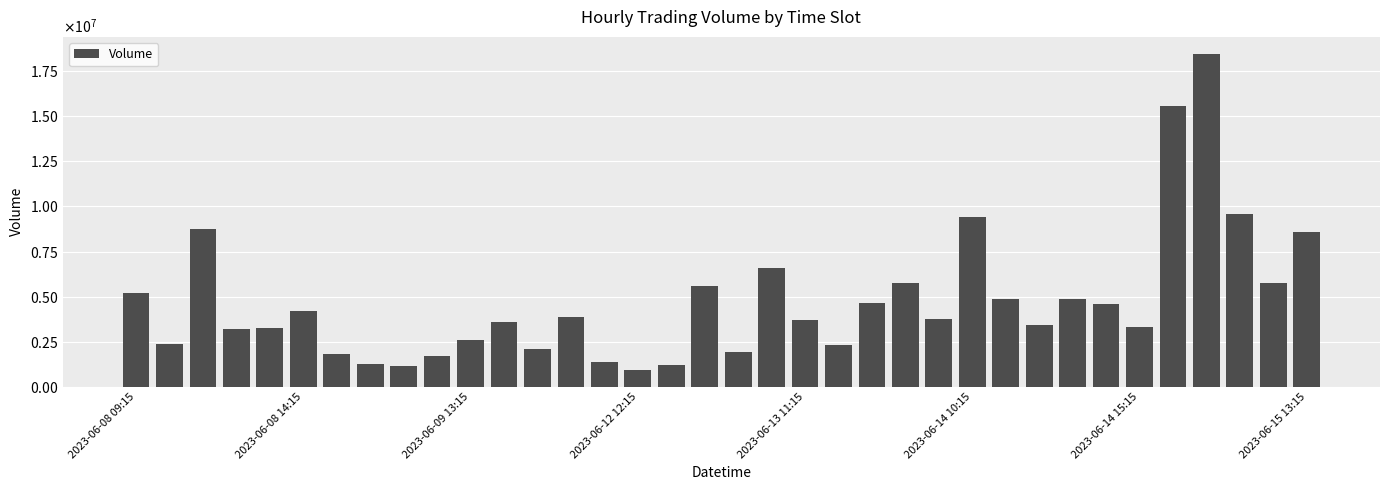

Does the chart contain any negative values?

No